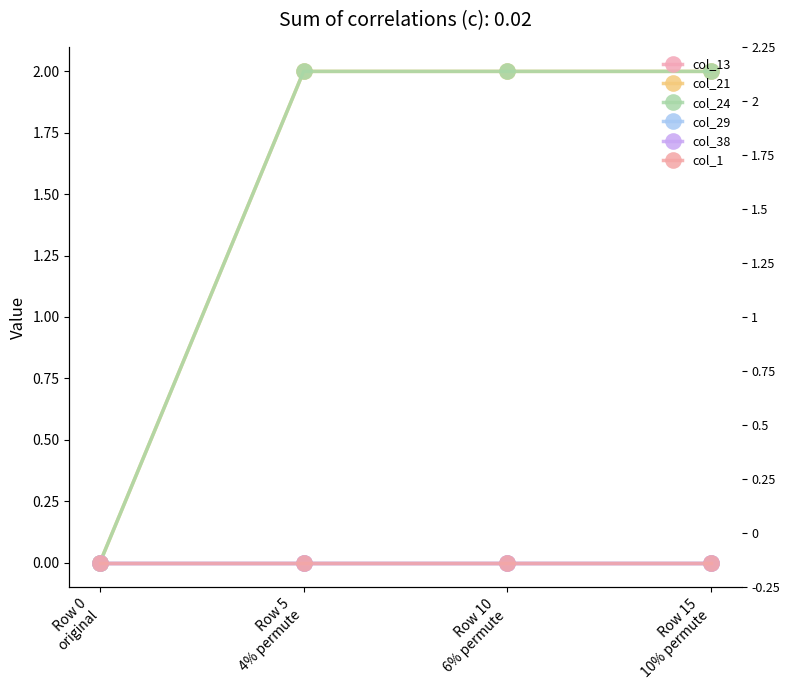

Rank the series at Row 15
10% permute from highest to lowest value.

col_21, col_24, col_13, col_29, col_38, col_1